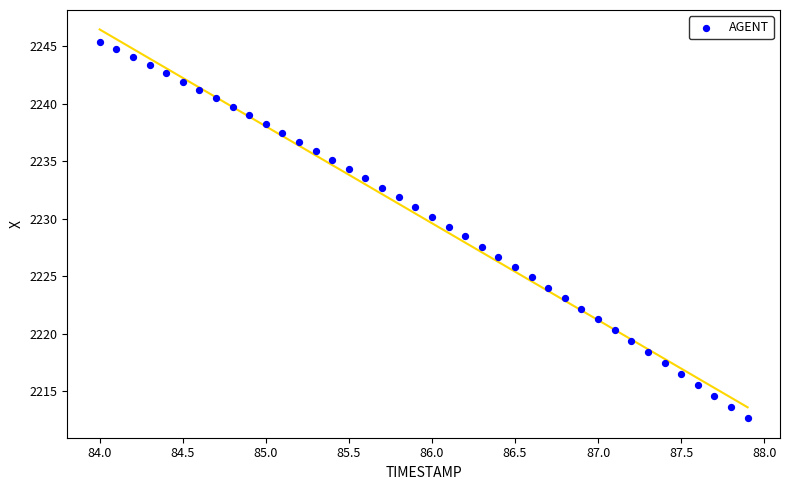

What is the range of Y values (max minus min)?

32.8